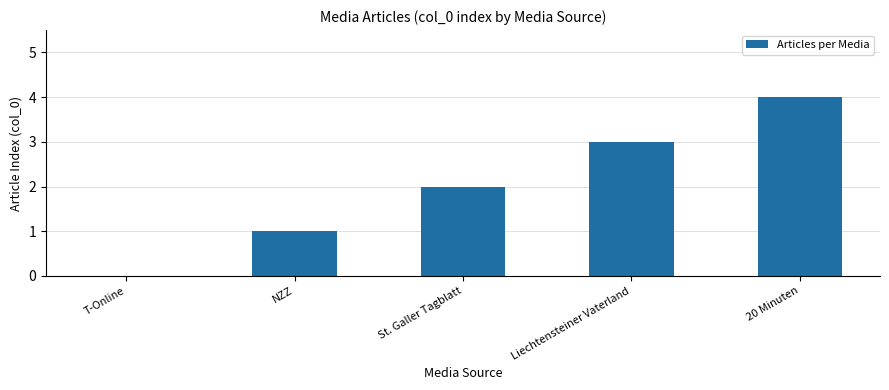

Read the value at NZZ.

1